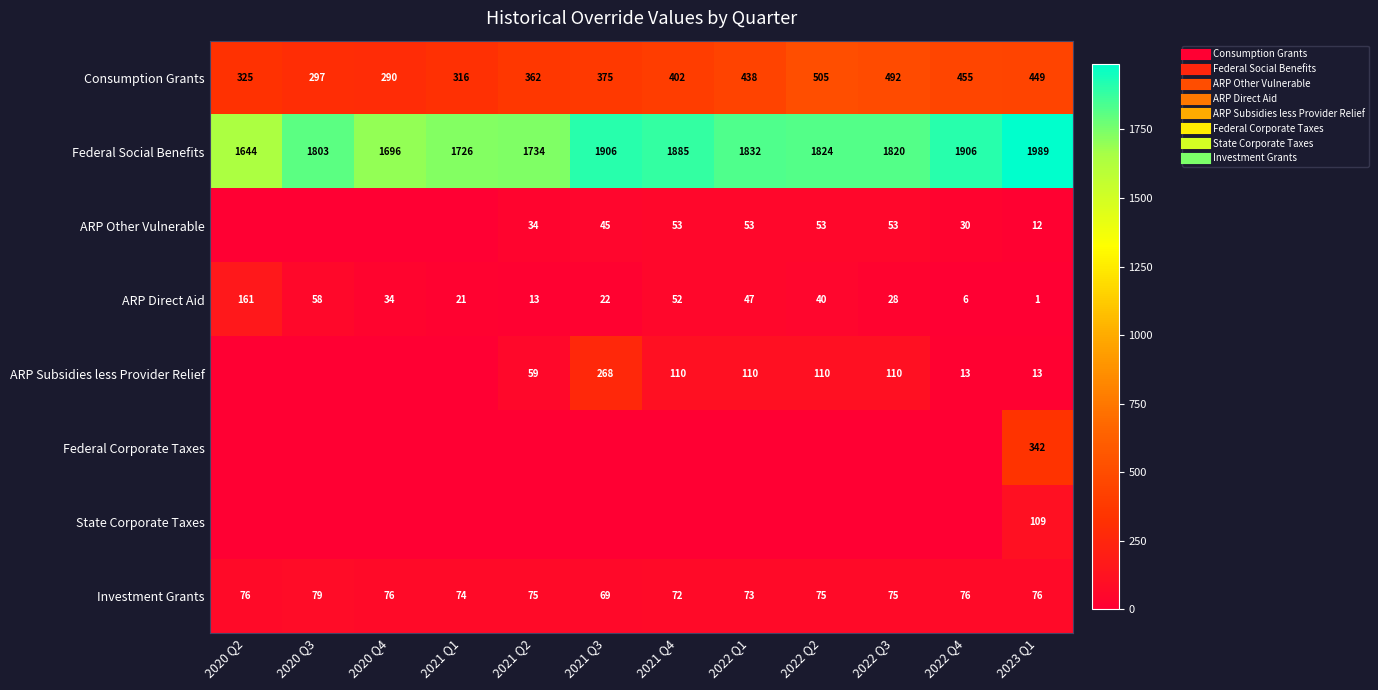

What is the difference between the maximum and minimum values in the ARP Other Vulnerable series?

52.8